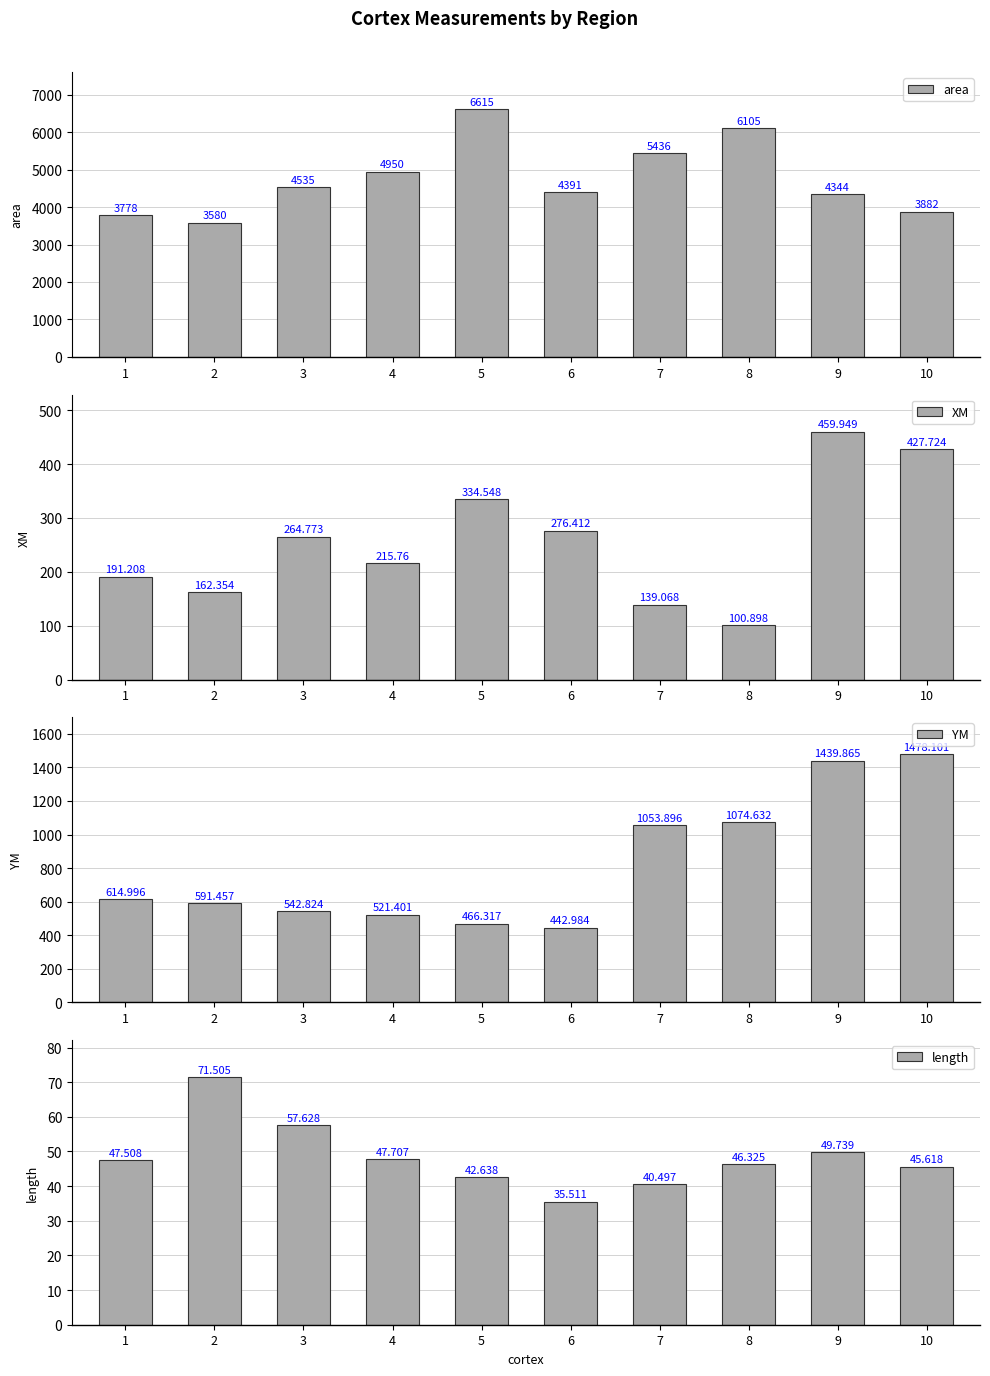

Does the chart contain any negative values?

No